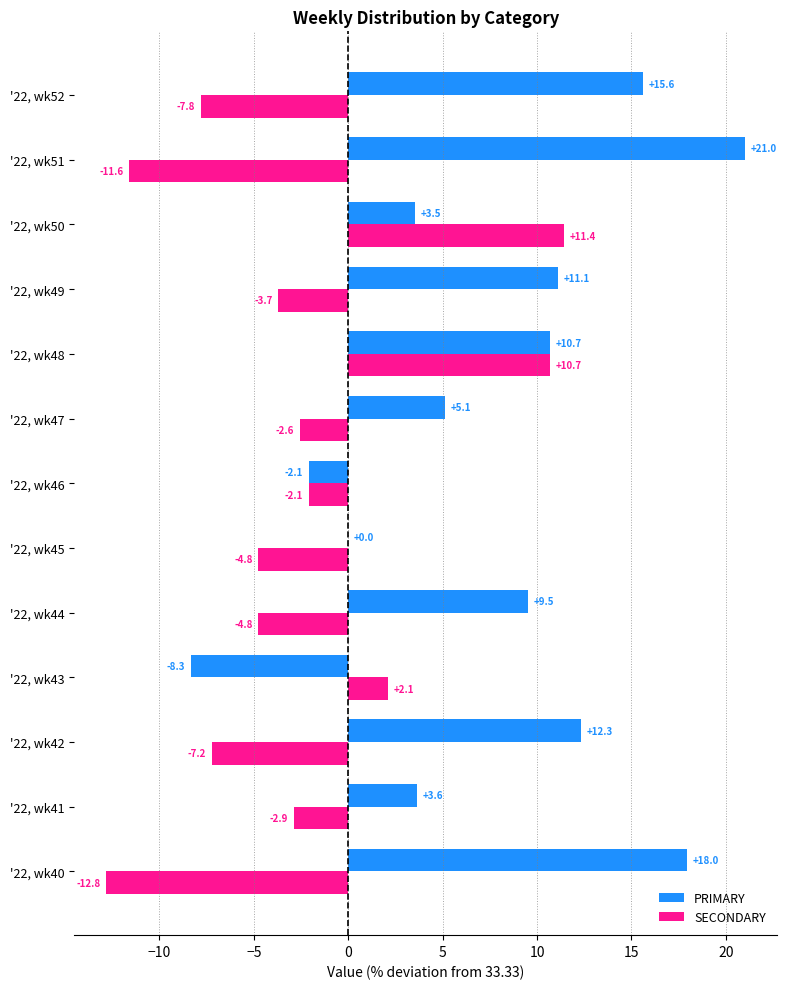

Which category has the highest value in the SECONDARY series?

'22, wk50